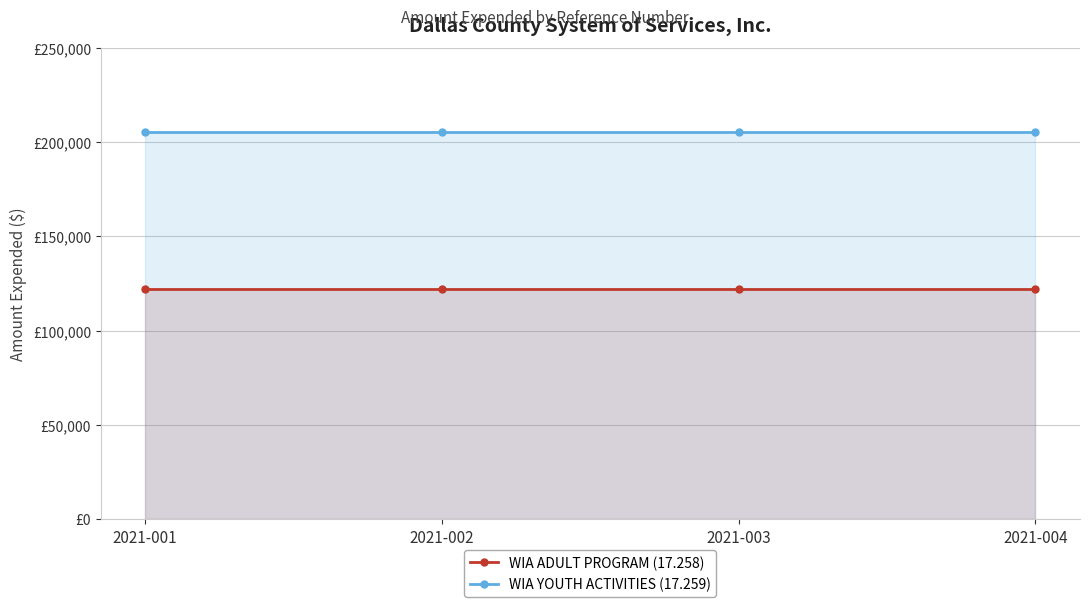

What is the average value of the WIA YOUTH ACTIVITIES (17.259) series?

205225